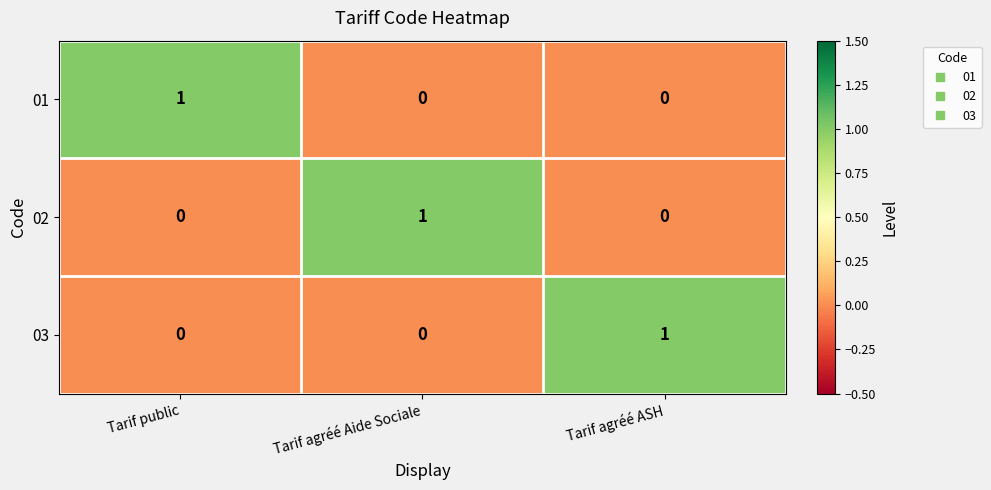

Is it true that 02 equals 1 at Tarif agréé Aide Sociale?

True